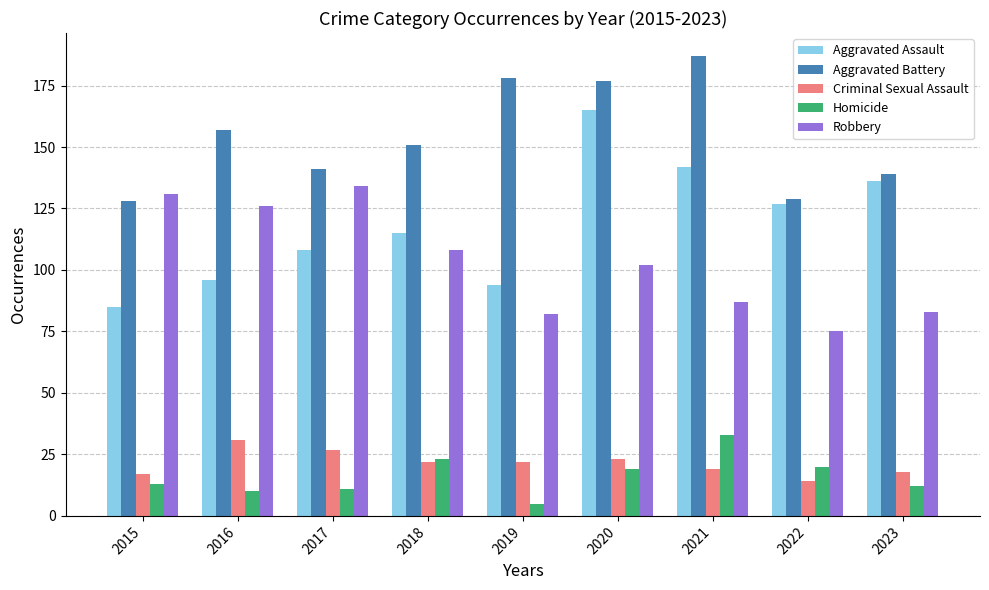

What are all the series names shown in the legend?

Aggravated Assault, Aggravated Battery, Criminal Sexual Assault, Homicide, Robbery